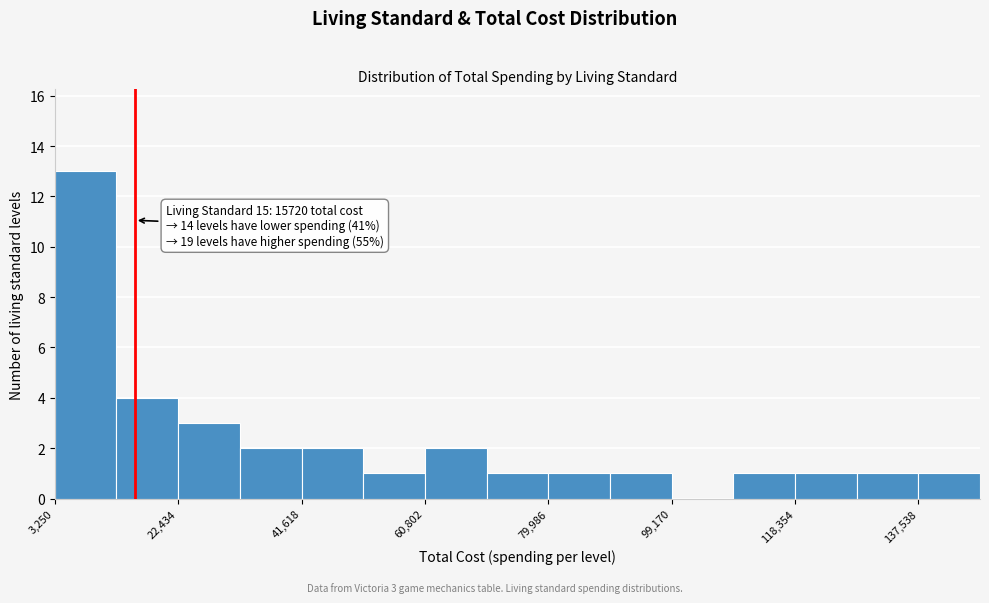

Which range on the x-axis has the tallest bar?

4000 to 12000